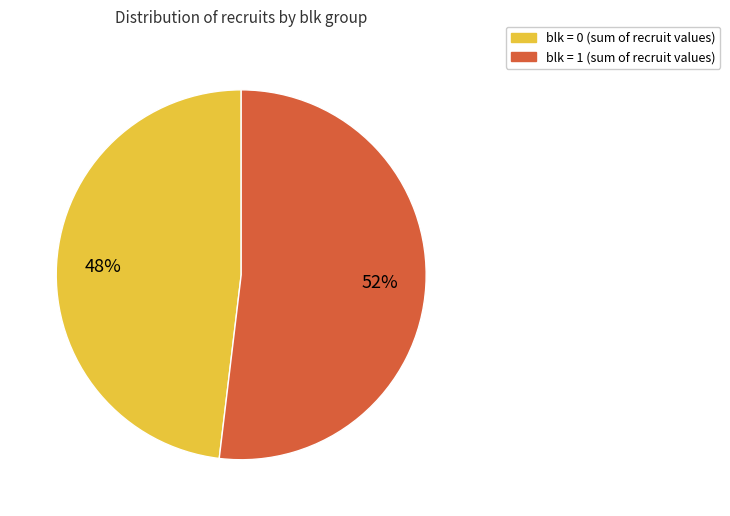

To the nearest percent, what portion does blk = 1 represent?

52%